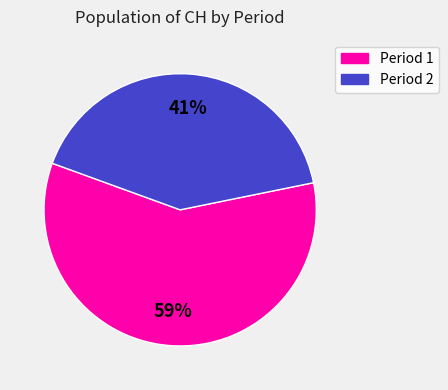

Does any single category account for the majority?

Yes